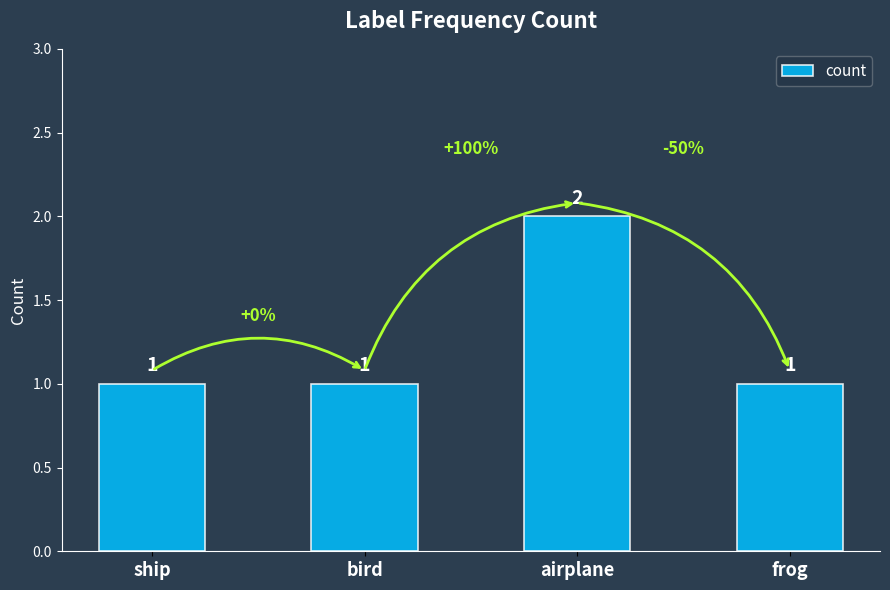

Which category has the highest value across all series?

airplane